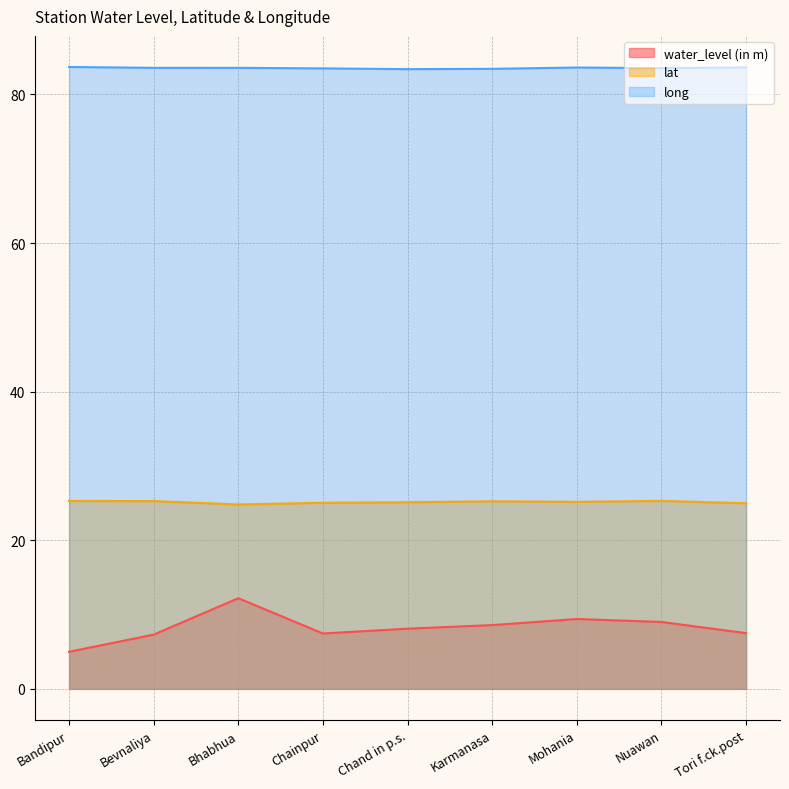

At which label is water_level (in m) closest to 8?

Chand in p.s.